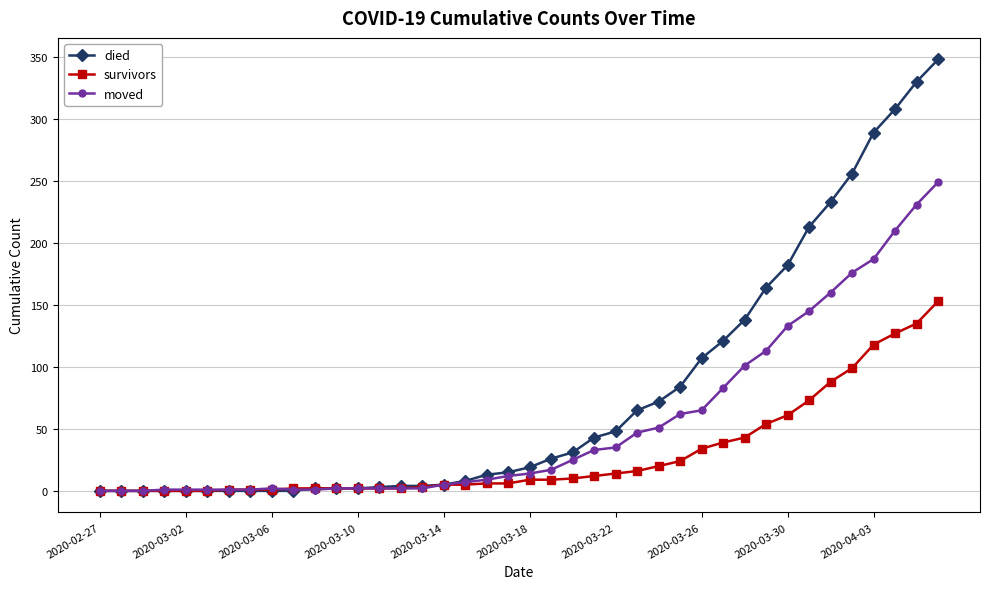

Which series has the largest total across all categories?

died